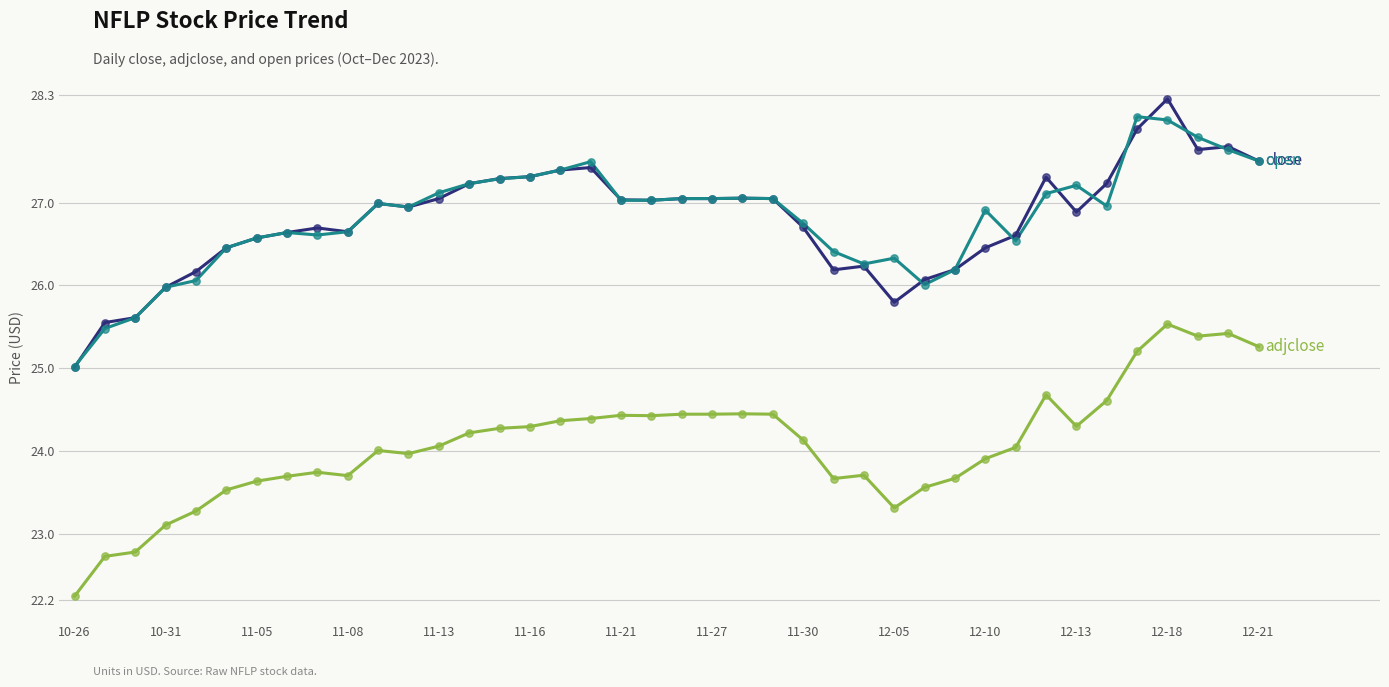

What is the maximum value shown in the chart?

28.3